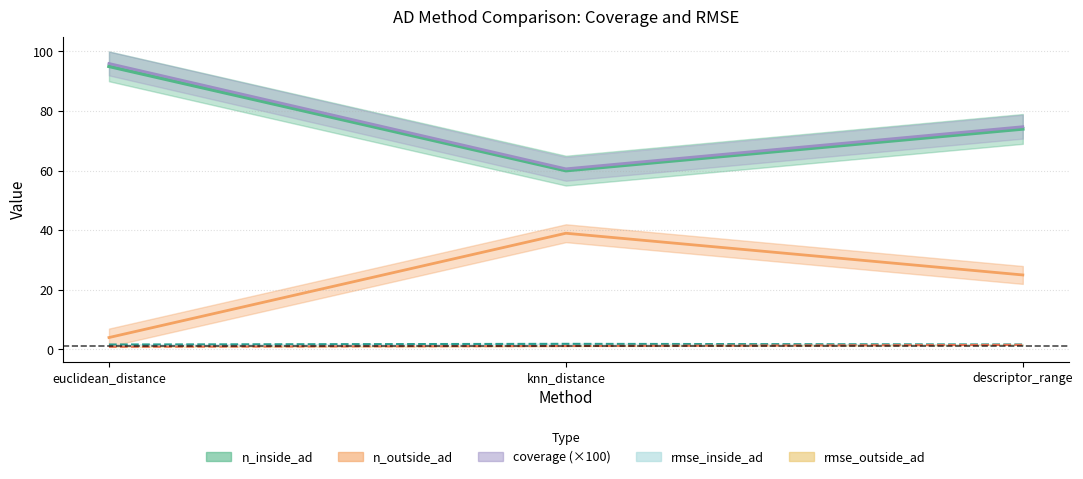

What is the difference between the maximum and minimum values in the rmse_inside_ad series?

0.2